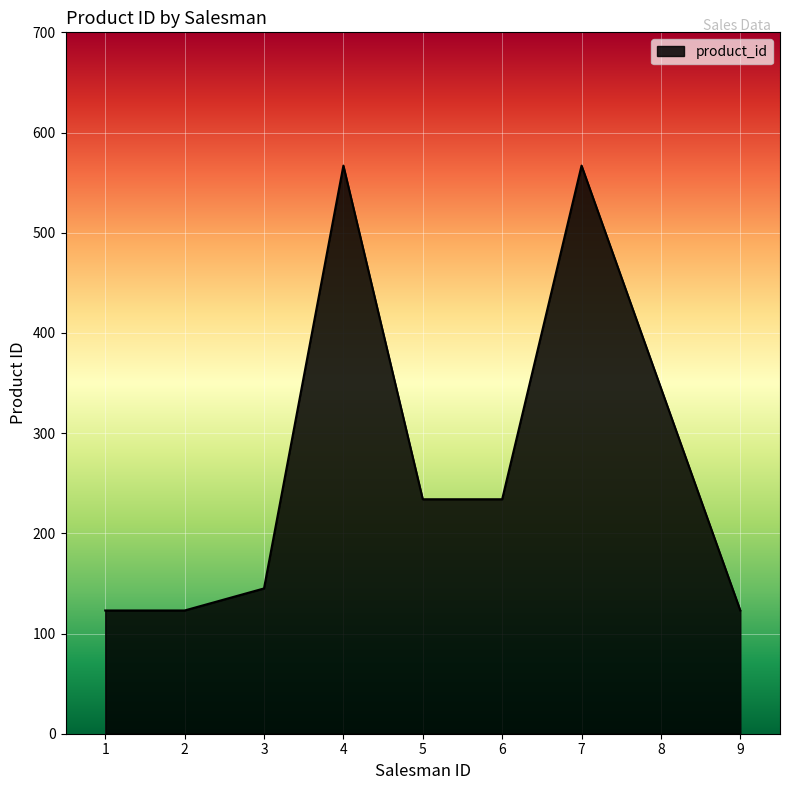

What is the smallest value displayed?

123